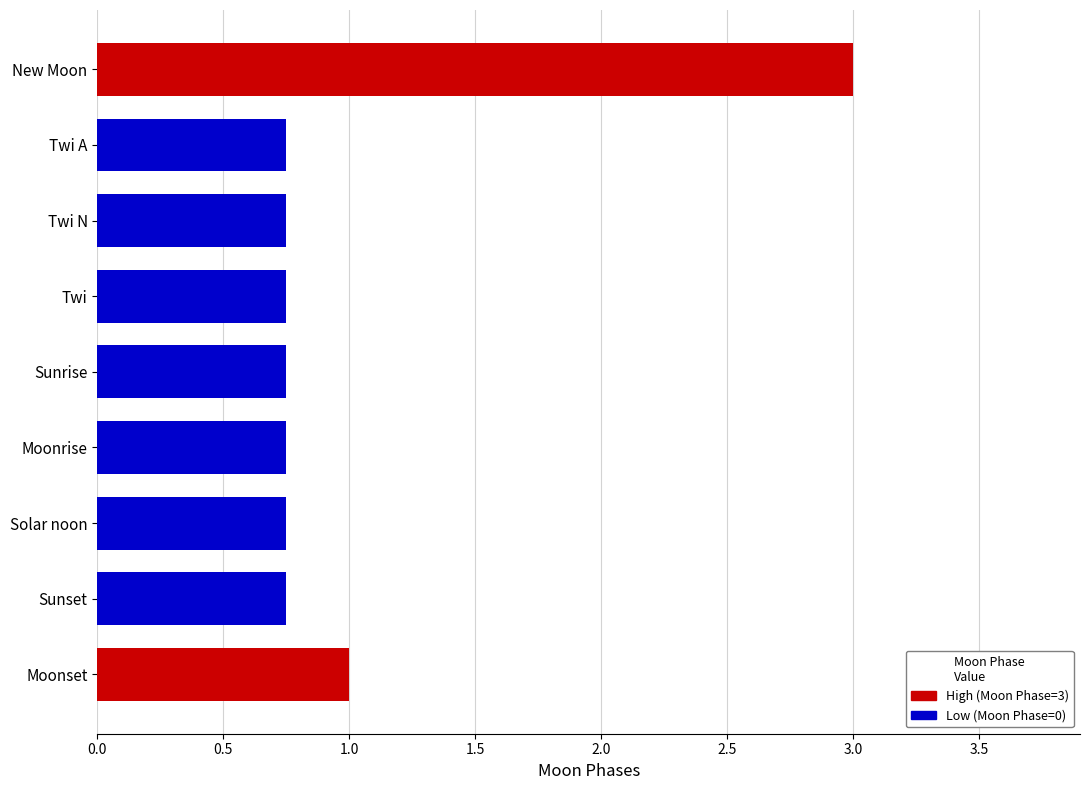

How many categories are shown in the chart?

9